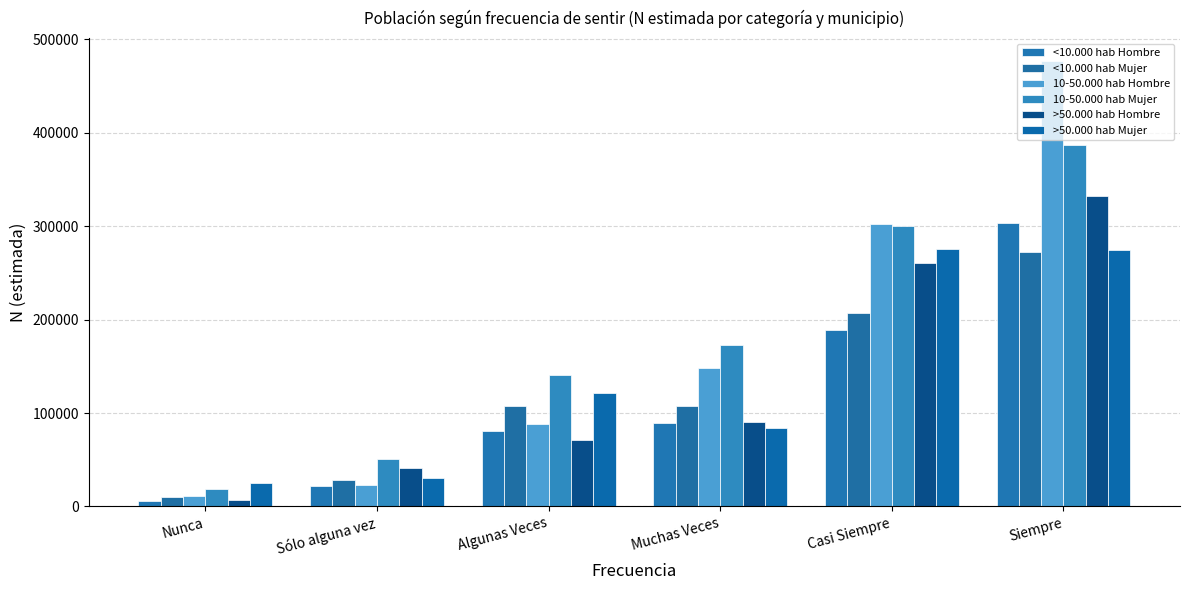

What is the value of the >50.000 hab Hombre bar at the 4th from the left?

90869